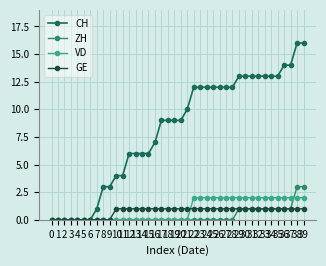

Which series has the largest range (max minus min)?

CH